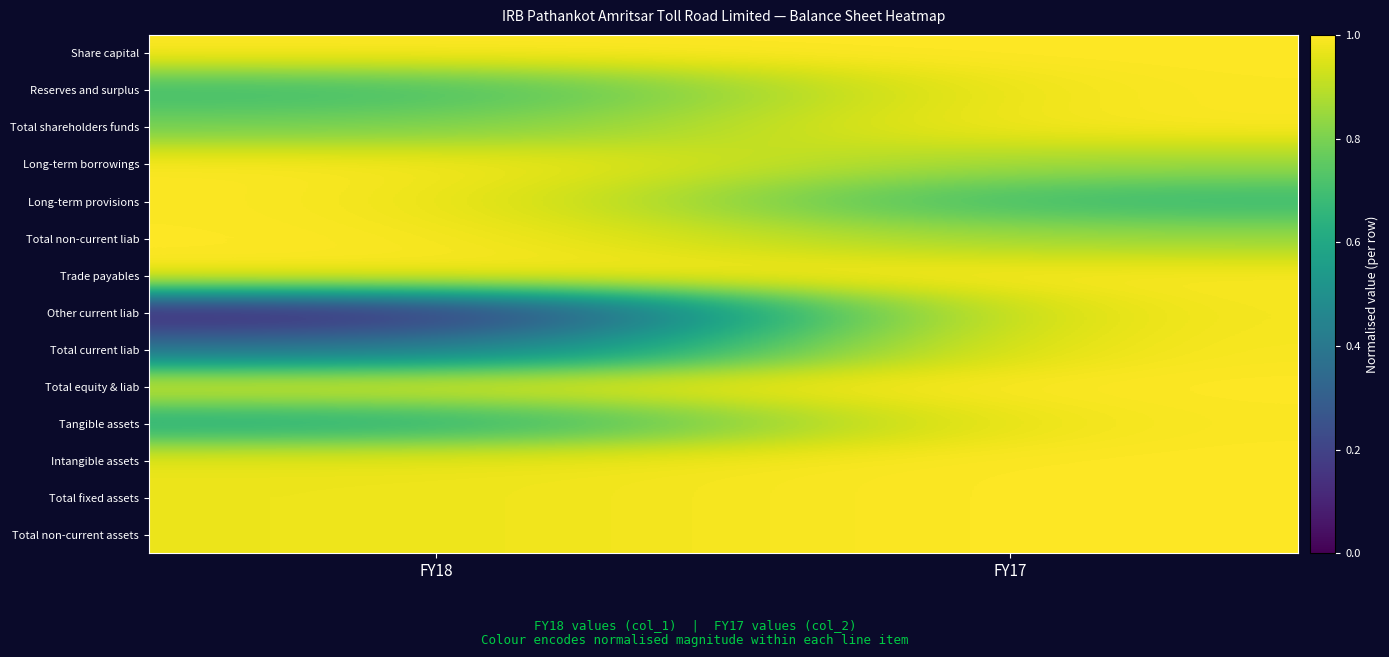

Reading left to right, what are all the values shown in this chart?

Share capital: FY18=1.0	FY17=1.0
Reserves and surplus: FY18=0.7	FY17=1.0
Total shareholders funds: FY18=0.8	FY17=1.0
Long-term borrowings: FY18=1.0	FY17=0.9
Long-term provisions: FY18=1.0	FY17=0.7
Total non-current liab: FY18=1.0	FY17=0.8
Trade payables: FY18=1.0	FY17=1.0
Other current liab: FY18=0.1	FY17=1.0
Total current liab: FY18=0.4	FY17=1.0
Total equity & liab: FY18=1.0	FY17=1.0
Tangible assets: FY18=0.6	FY17=1.0
Intangible assets: FY18=1.0	FY17=1.0
Total fixed assets: FY18=1.0	FY17=1.0
Total non-current assets: FY18=1.0	FY17=1.0